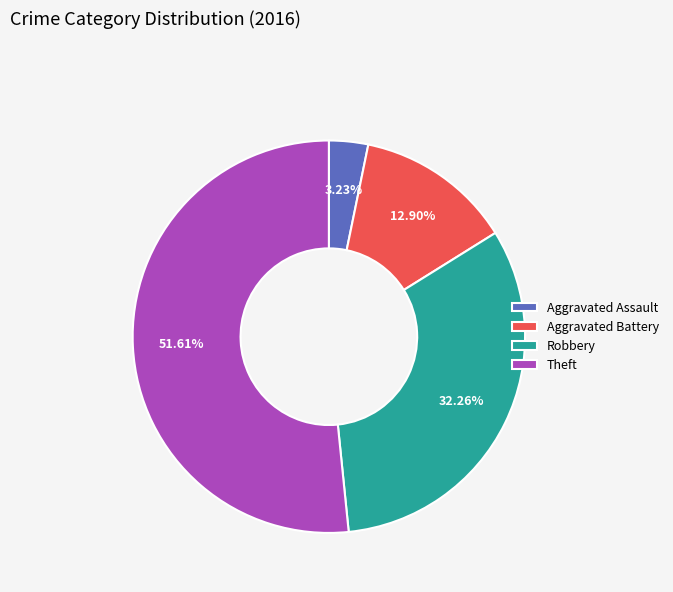

What is the smallest slice in the pie chart?

Aggravated Assault